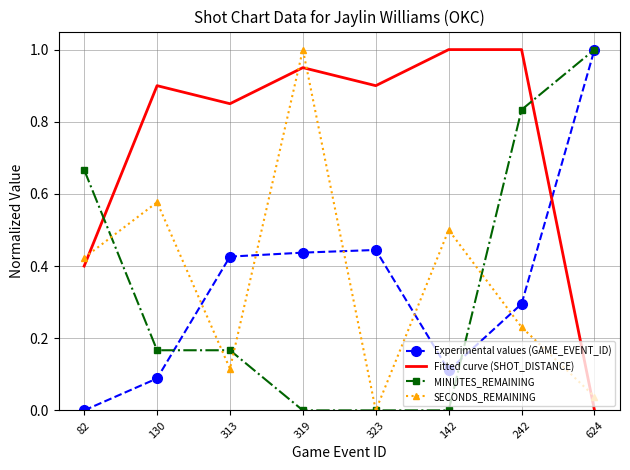

The SECONDS_REMAINING series shows 0.3 at 142. True or false?

False